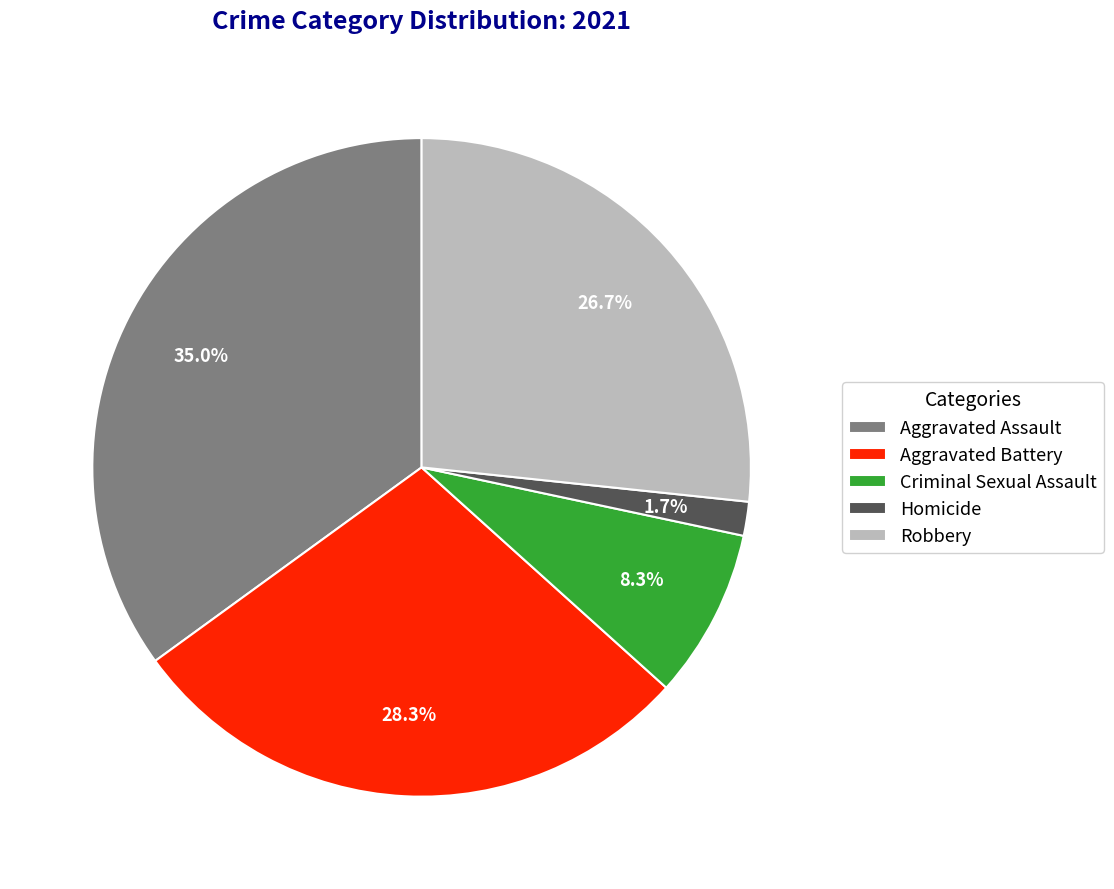

To the nearest percent, what is the average slice percentage?

20%